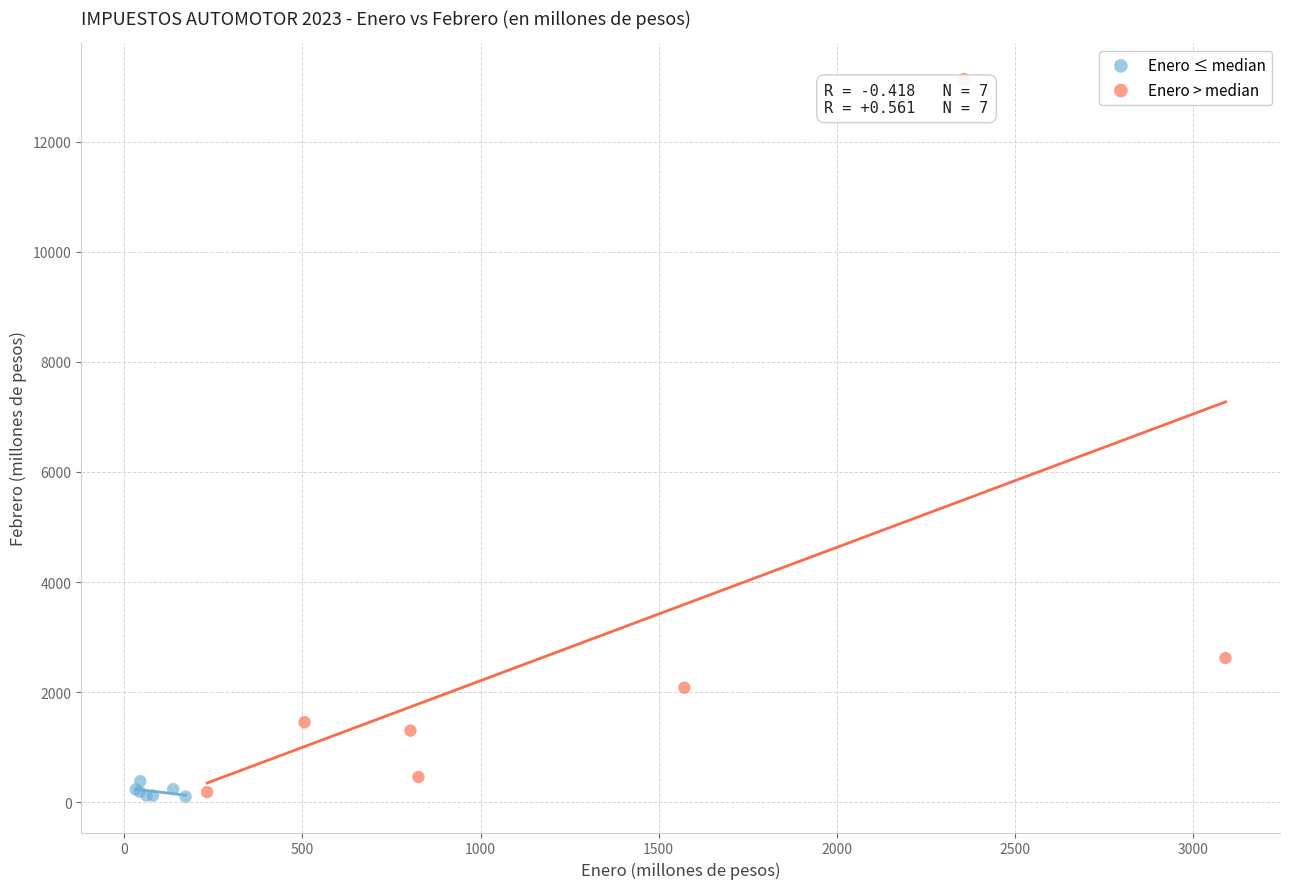

Which series has the largest Y range (max minus min)?

Enero > median